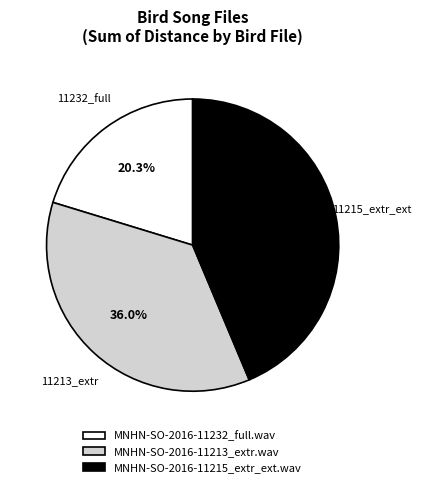

Does MNHN-SO-2016-11232_full.wav account for over 50% of the chart?

No